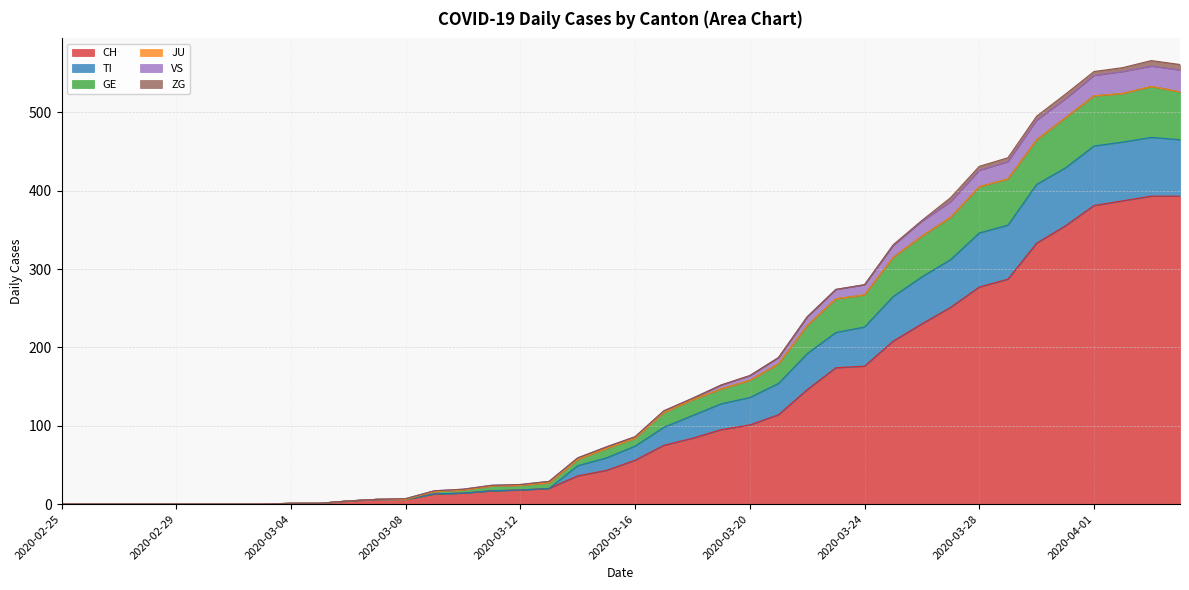

What is the label of the 22nd point from the right?

2020-03-14